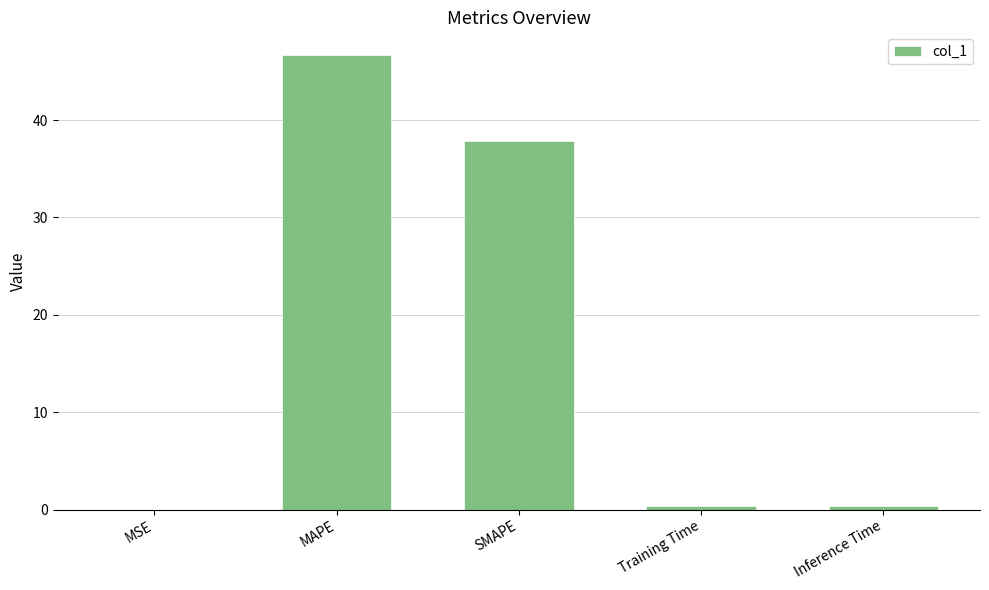

The chart shows a value of 46.7 at MAPE. True or false?

True